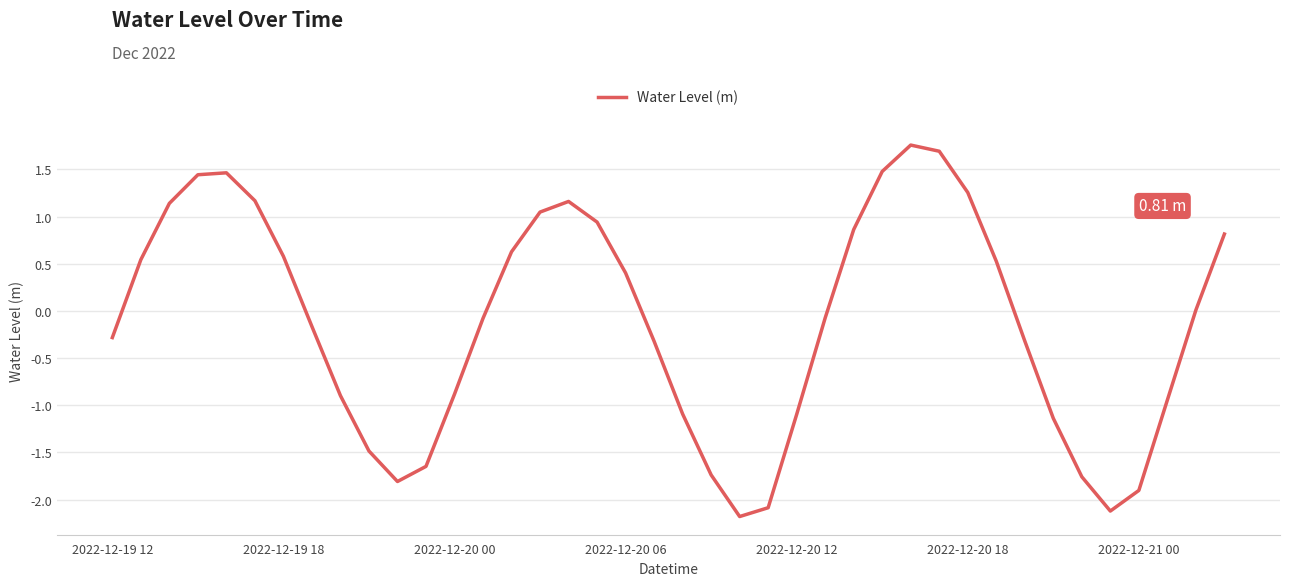

How many lines are shown in the chart?

1